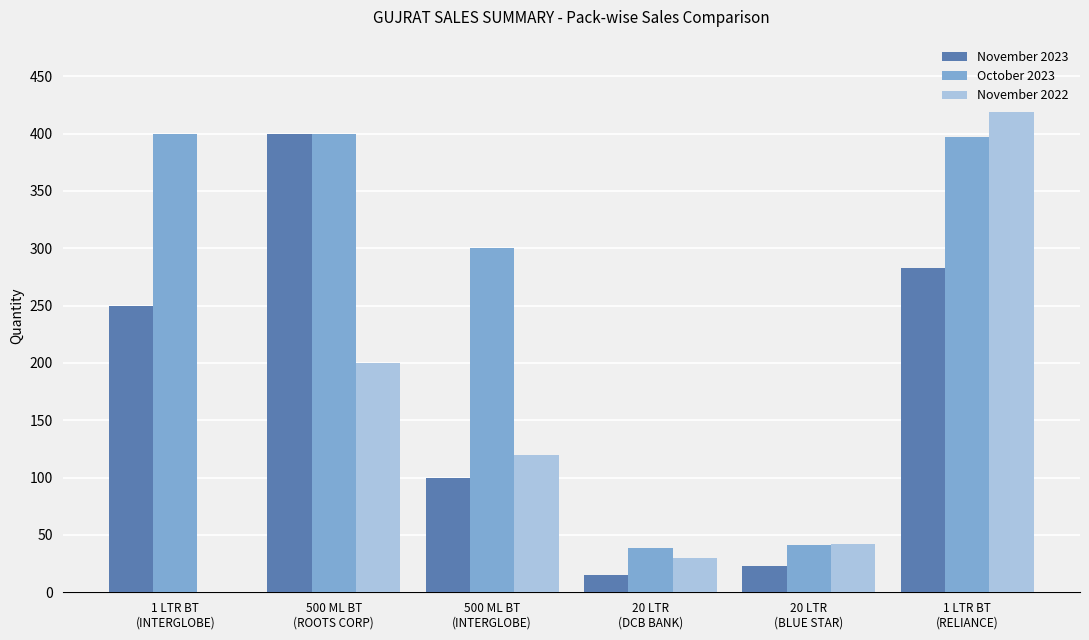

What is the sum of all November 2023 values?

1071